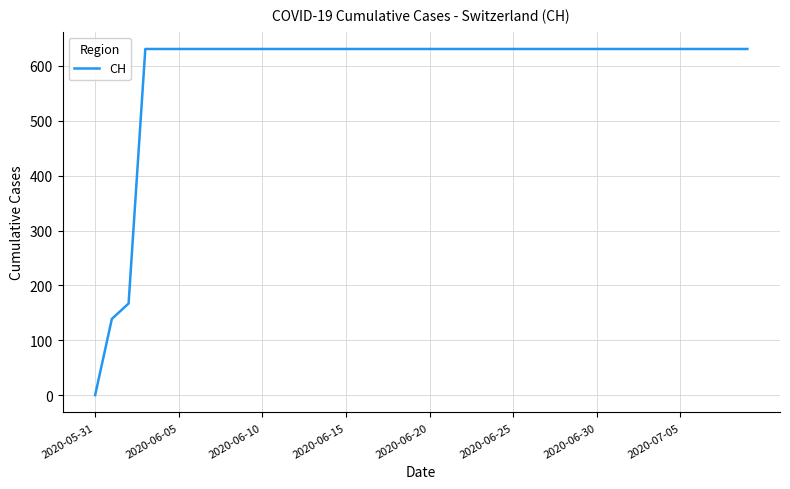

What is the maximum value shown in the chart?

631